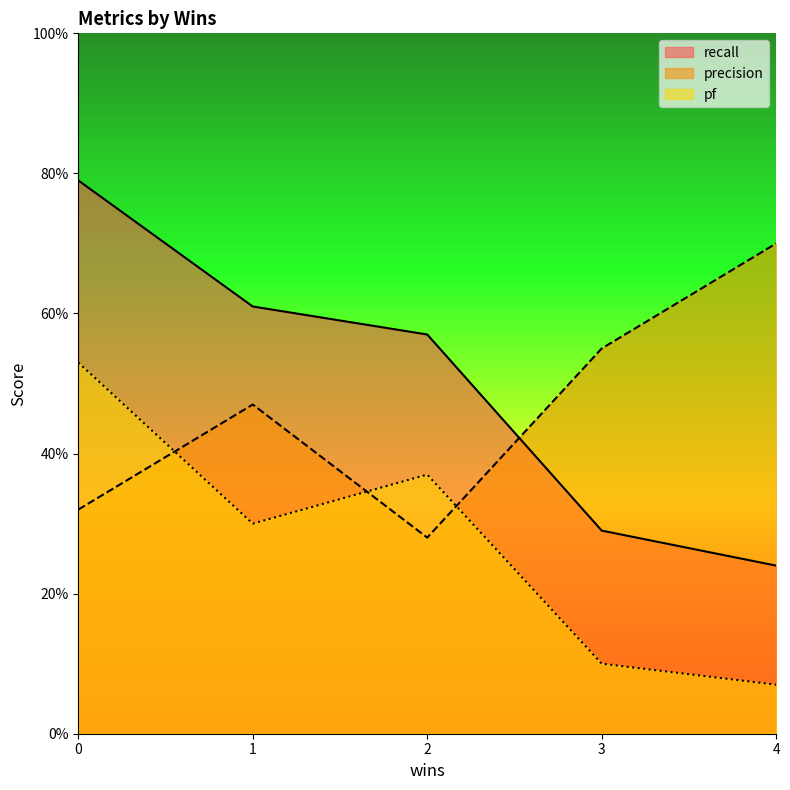

How many lines are shown in the chart?

3